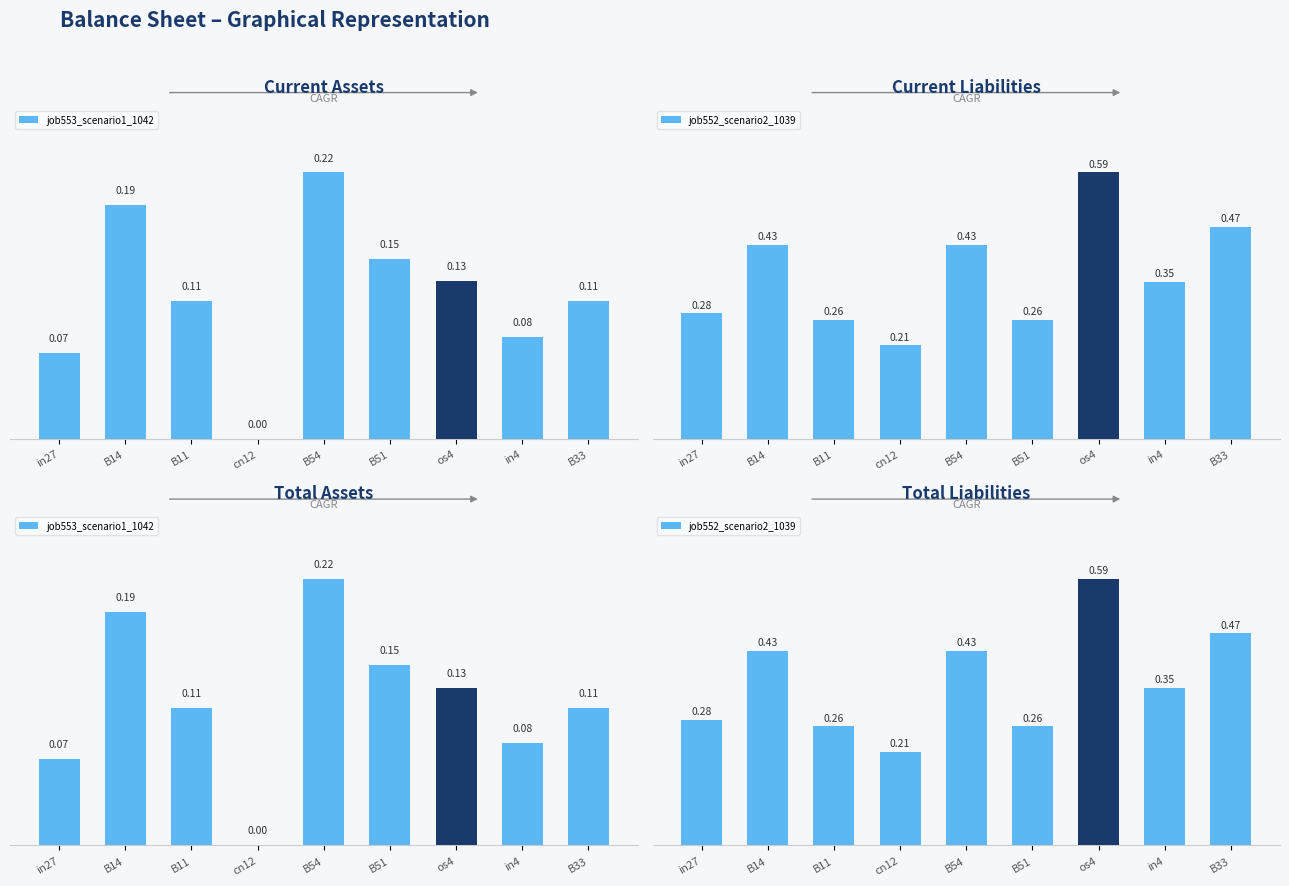

What is the value of the job552_scenario2_1039 bar at the 1st from the left?

0.3